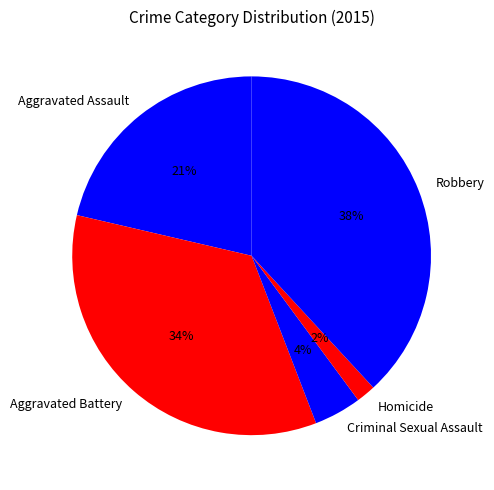

Which has a higher value, Robbery or Aggravated Battery?

Robbery